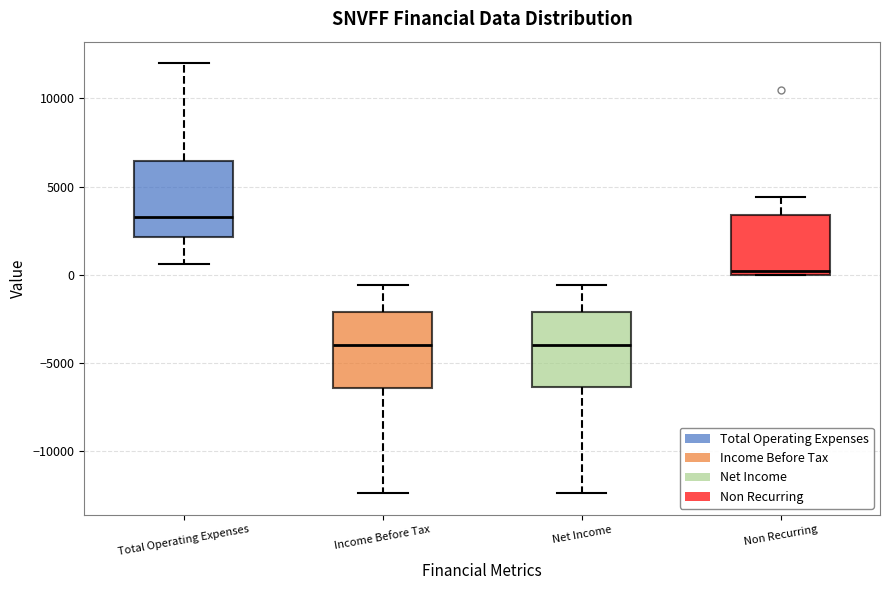

Where is the upper edge of the box for Net Income on the y-axis? The values are not printed on the chart, so give them approximately, as read against the axis.

-2000